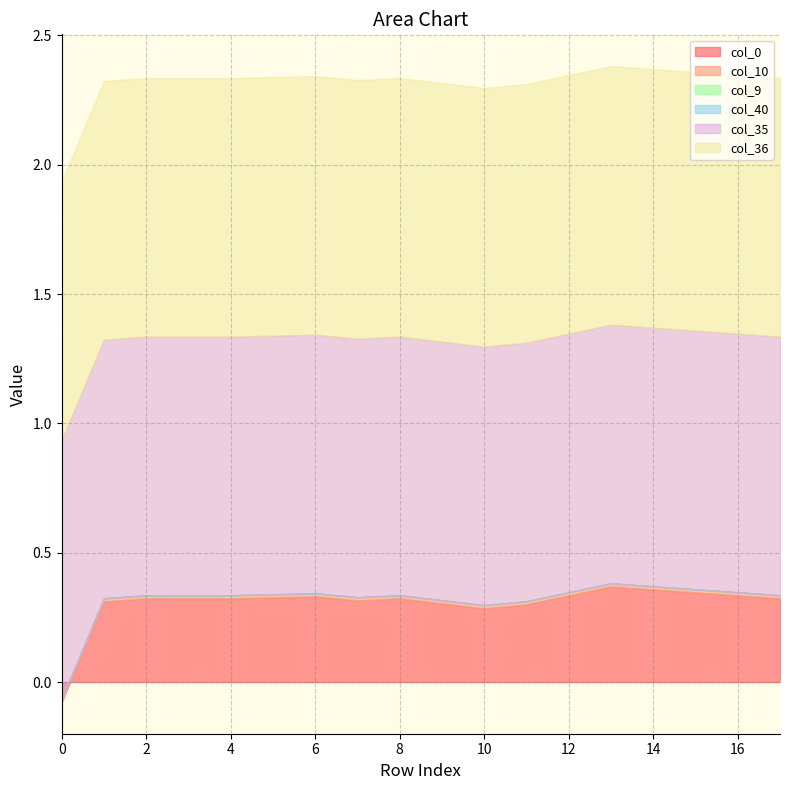

The value of col_0 at 7 is 0.5. True or false?

False